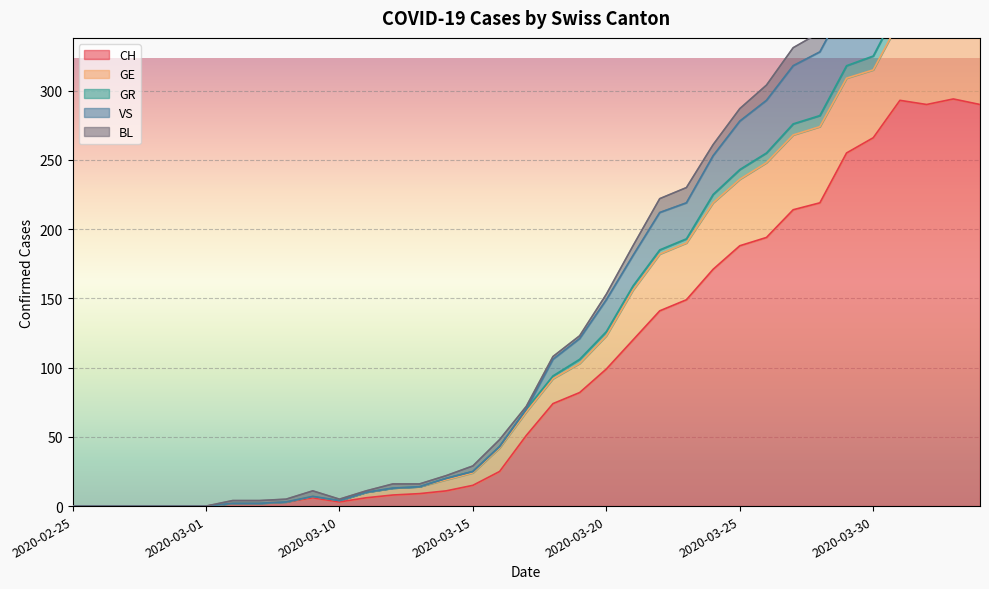

Which series has the largest range (max minus min)?

VS